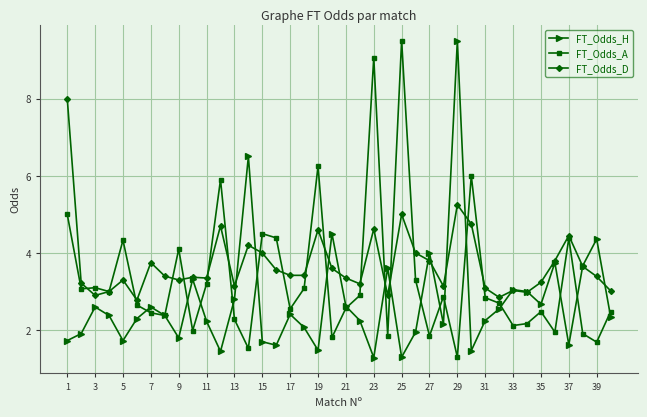

Rank the series by their average value, from highest to lowest.

FT_Odds_D, FT_Odds_A, FT_Odds_H